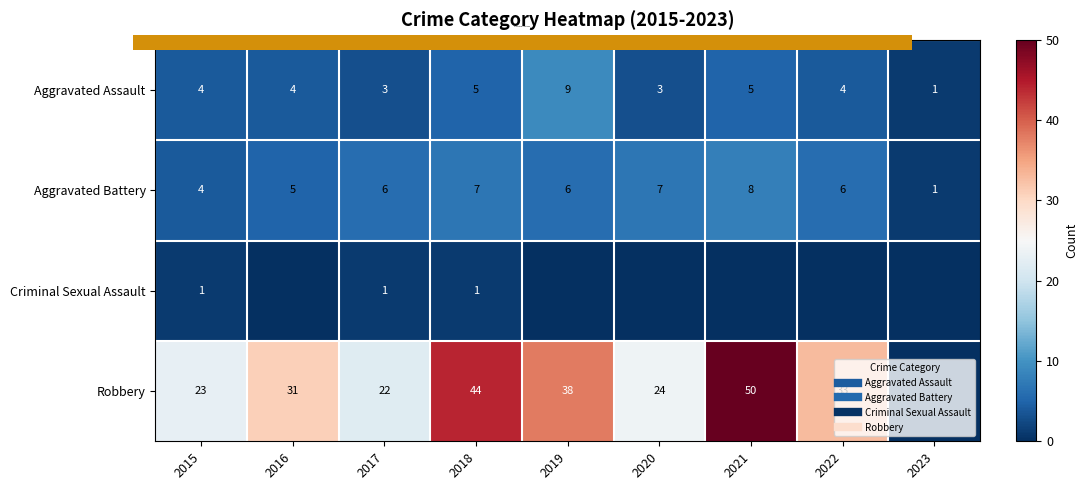

What is the difference between the highest and lowest values at 2018?

43